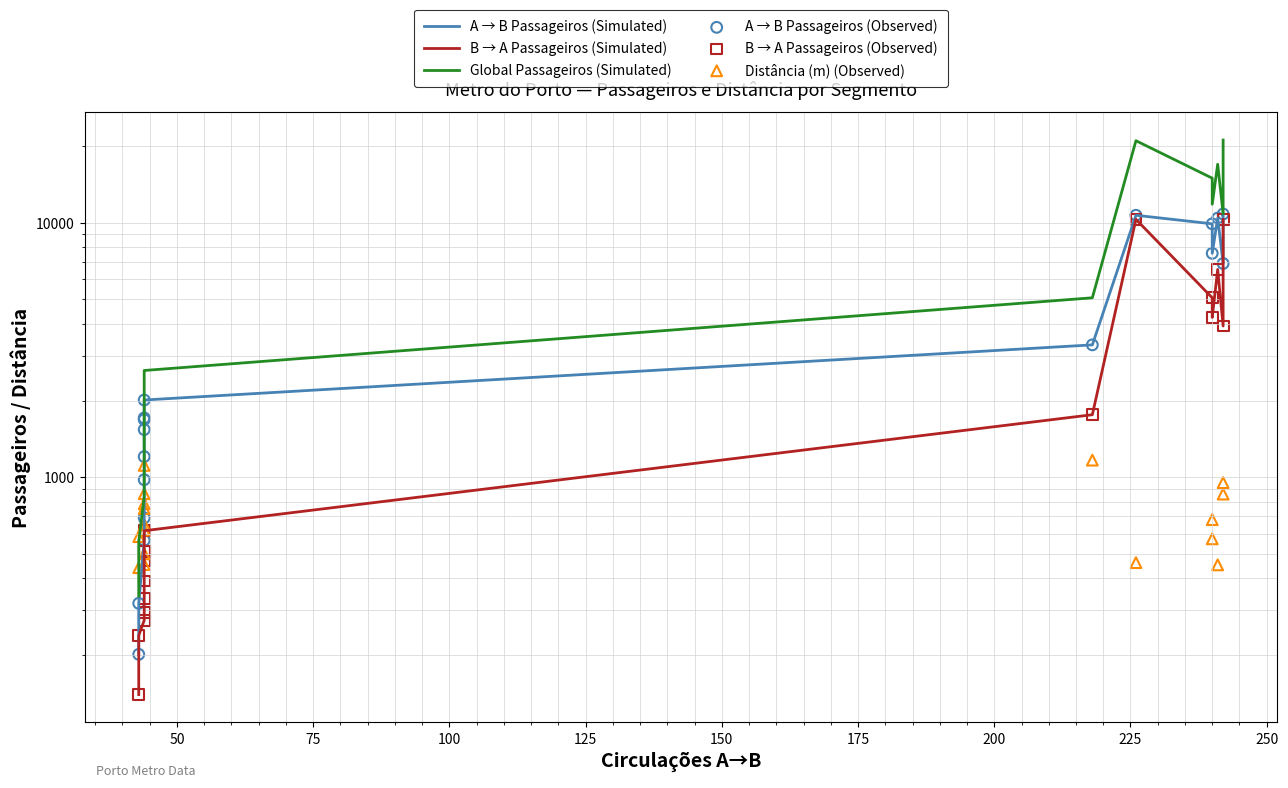

Which series reaches the maximum Y coordinate?

Global Passageiros (Simulated)